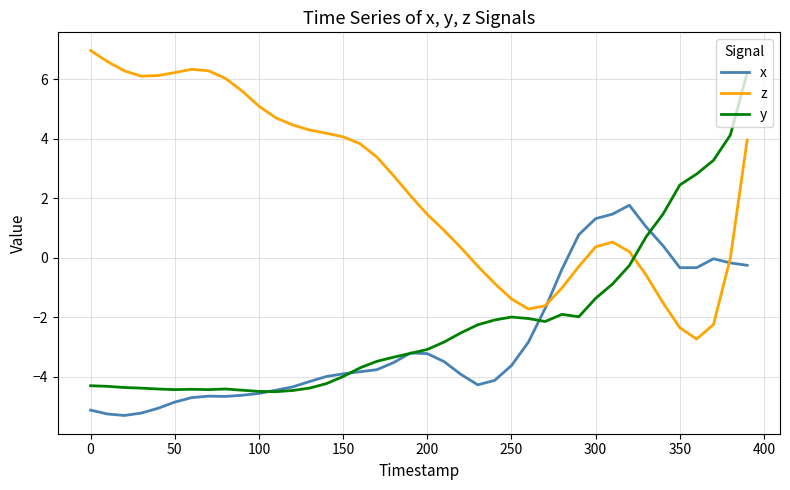

In z, how many points are lower than both neighbors (excluding endpoints)?

3